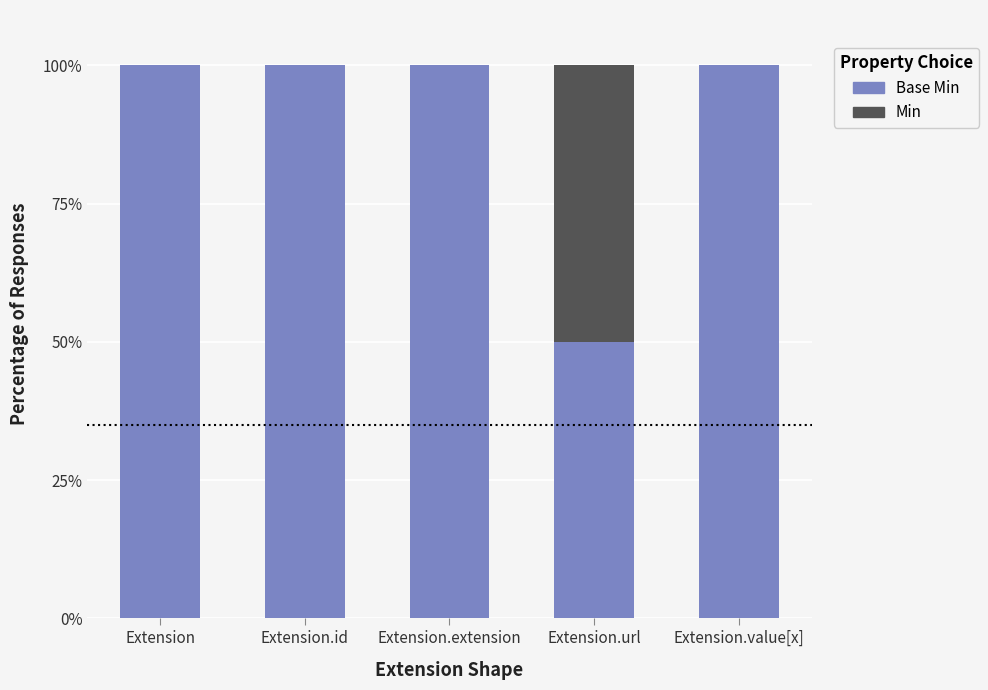

What are all the series names shown in the legend?

Base Min, Min